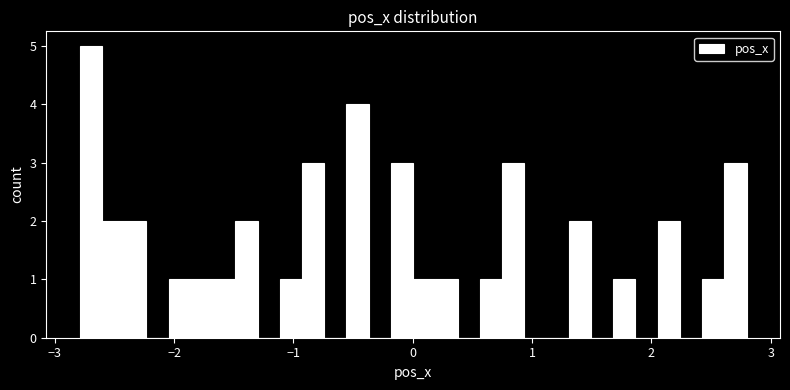

Read against the x-axis, roughly where is the centre of the tallest bar?

-2.7